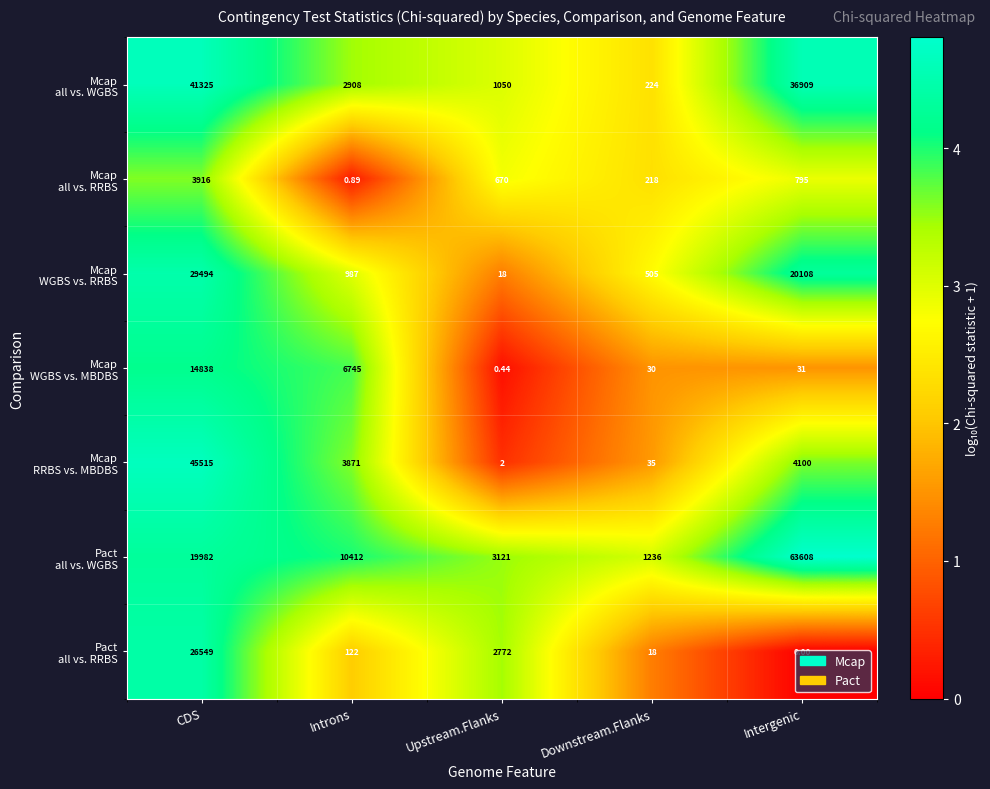

Which series has the largest total across all categories?

Pact all vs. WGBS